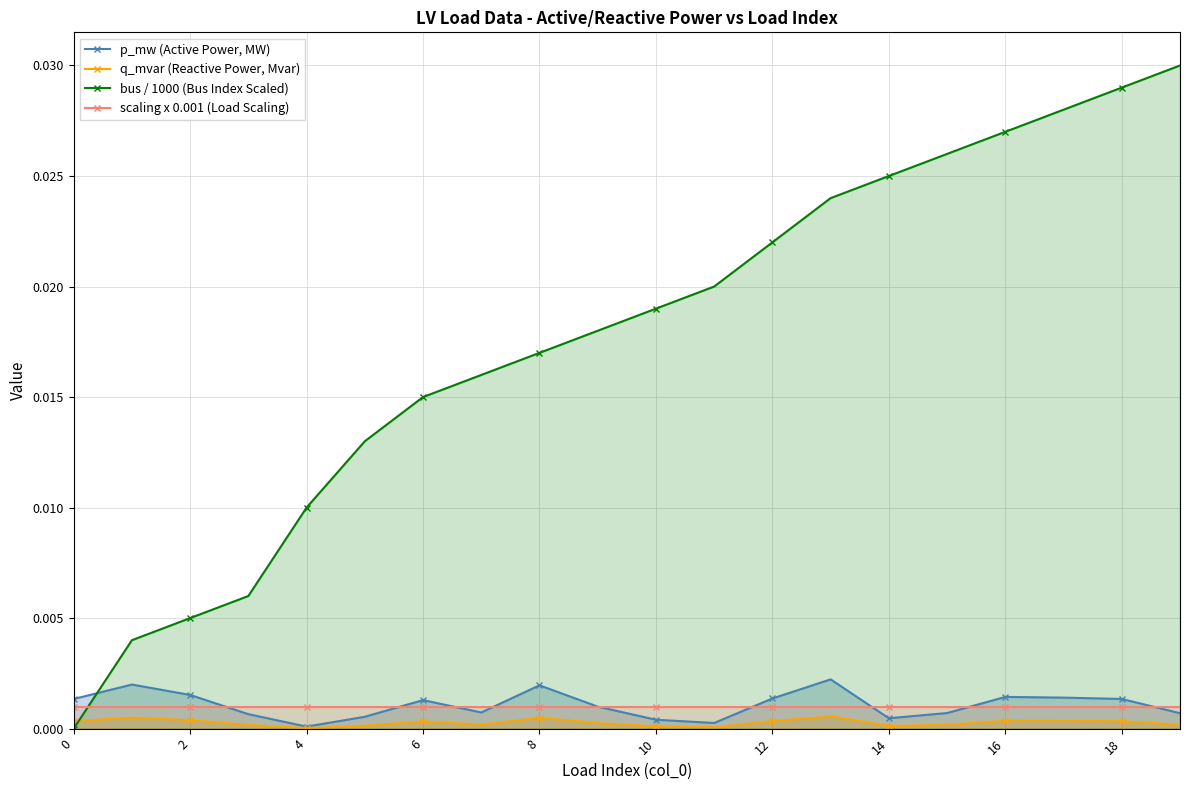

True or false: scaling x 0.001 (Load Scaling) and q_mvar (Reactive Power, Mvar) cross at least once.

False